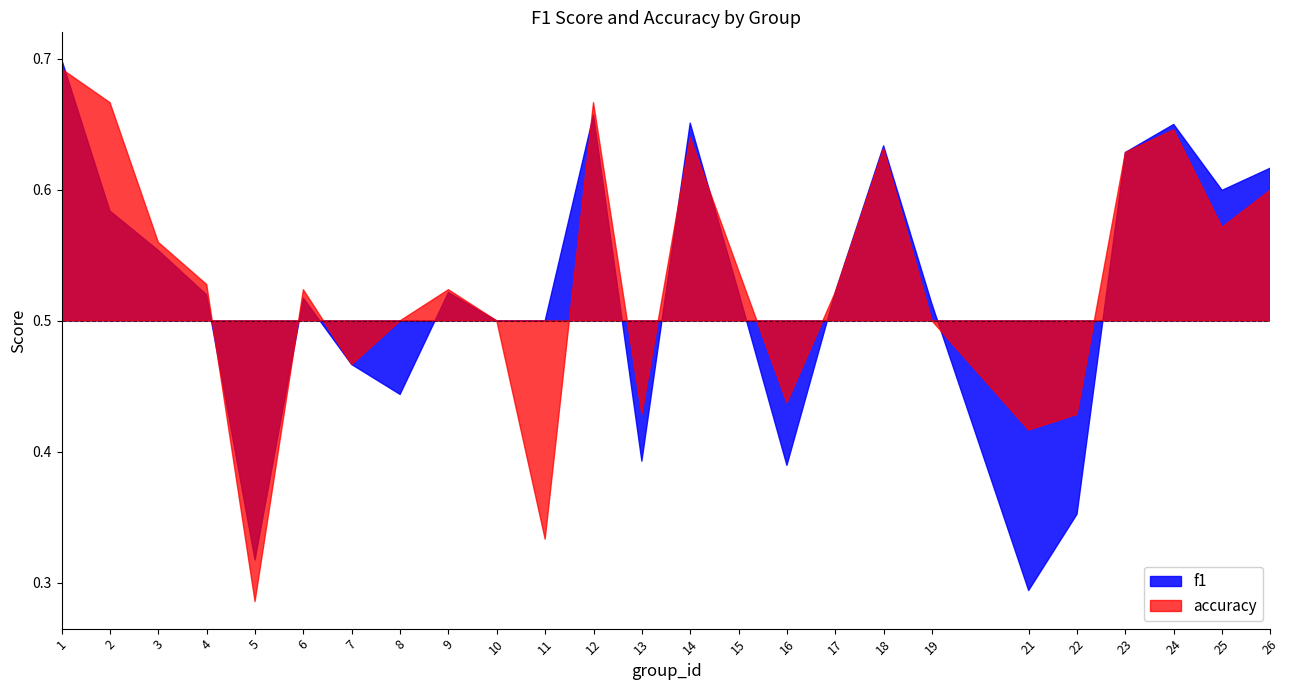

Reading left to right, extract all data points from this chart.

f1: 0.7	0.6	0.6	0.5	0.3	0.5	0.5	0.4	0.5	0.5	0.5	0.7	0.4	0.7	0.5	0.4	0.5	0.6	0.5	0.3	0.4	0.6	0.7	0.6	0.6
accuracy: 0.7	0.7	0.6	0.5	0.3	0.5	0.5	0.5	0.5	0.5	0.3	0.7	0.4	0.6	0.5	0.4	0.5	0.6	0.5	0.4	0.4	0.6	0.6	0.6	0.6